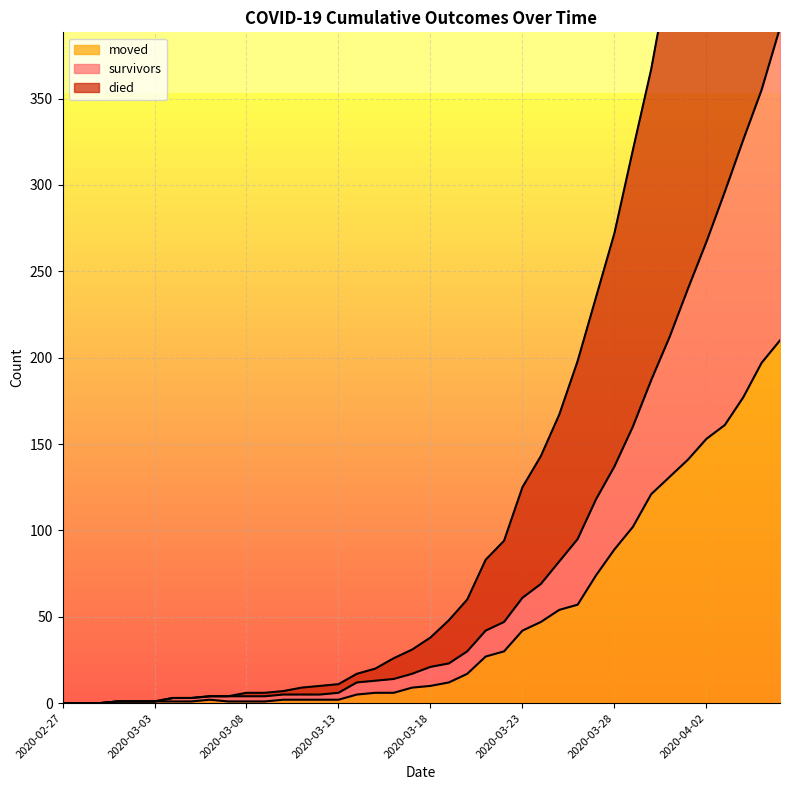

Rank the series by their average value, from highest to lowest.

died, survivors, moved